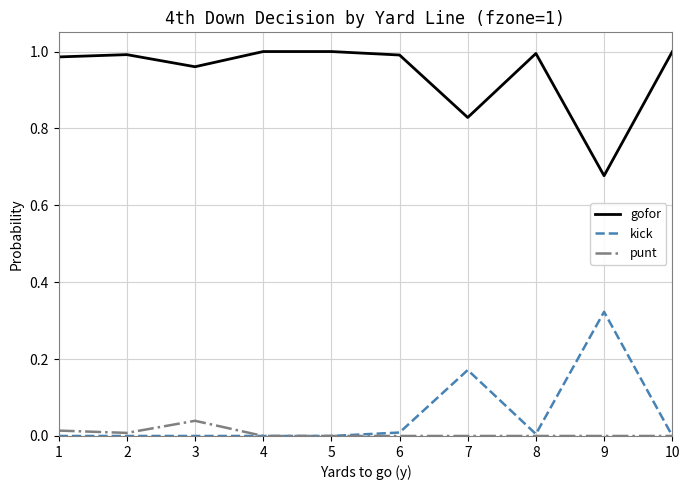

How many lines are shown in the chart?

3